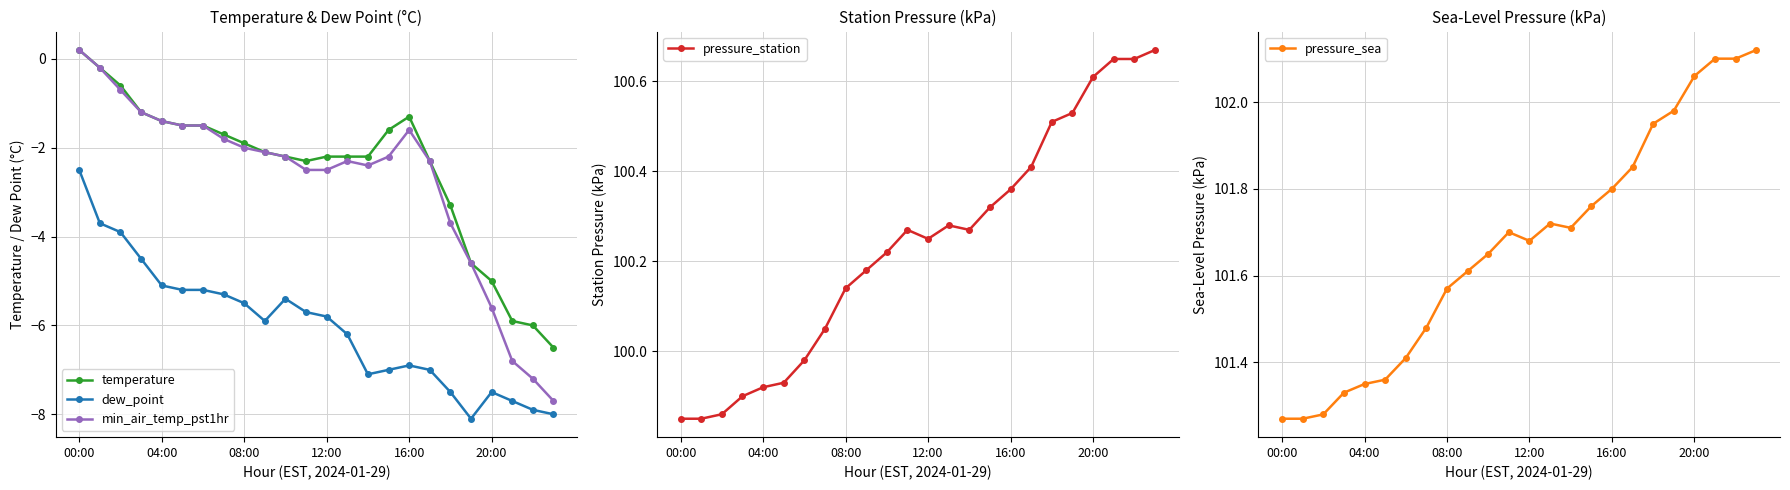

The value of temperature at 13 is -2.2. True or false?

True